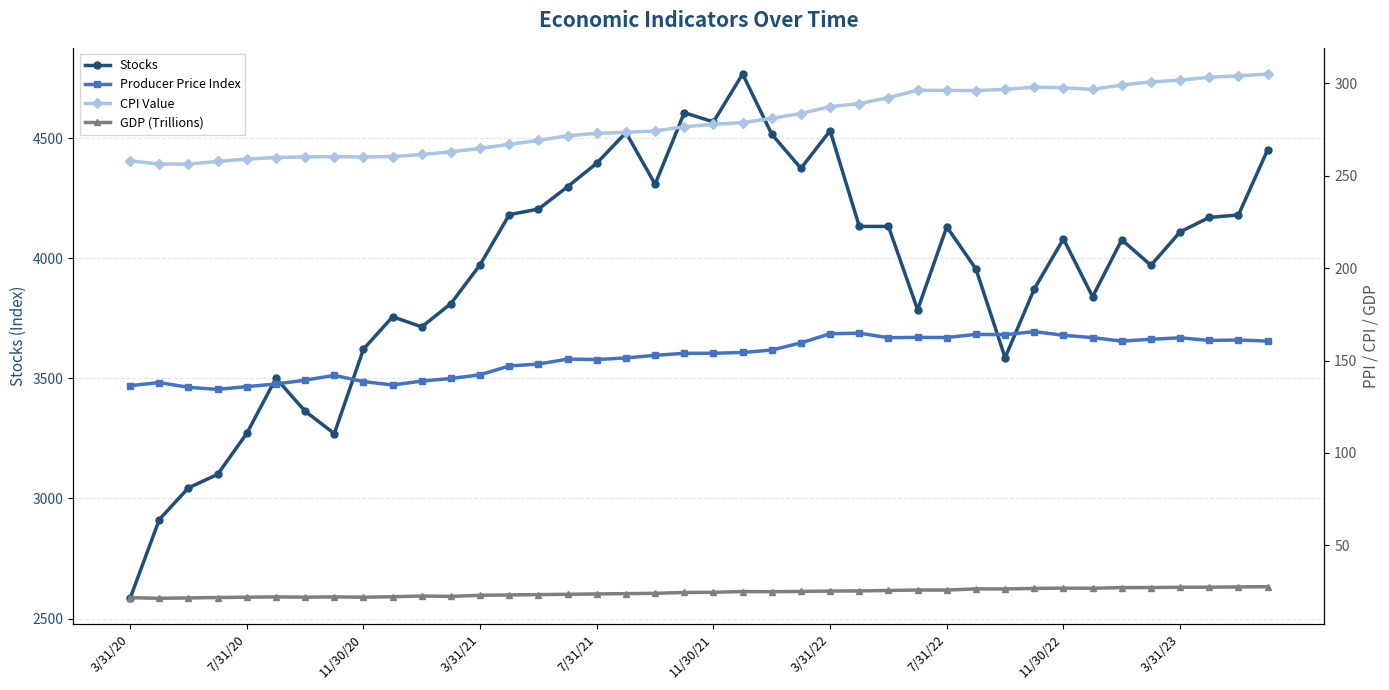

What is the difference between the maximum and minimum values in the CPI Value series?

48.7